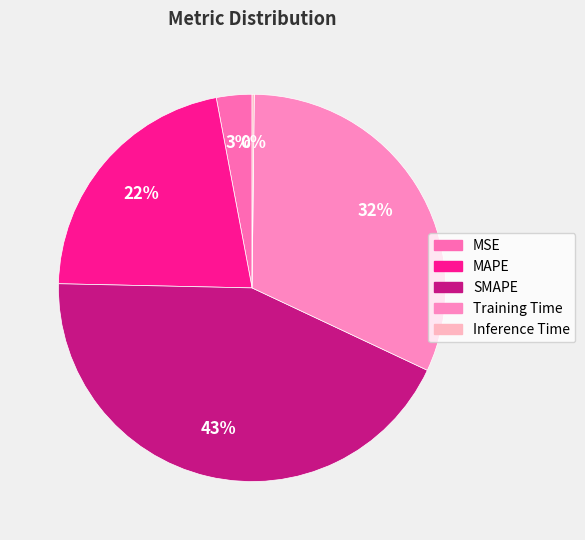

True or false: Training Time accounts for 32% of the total.

True